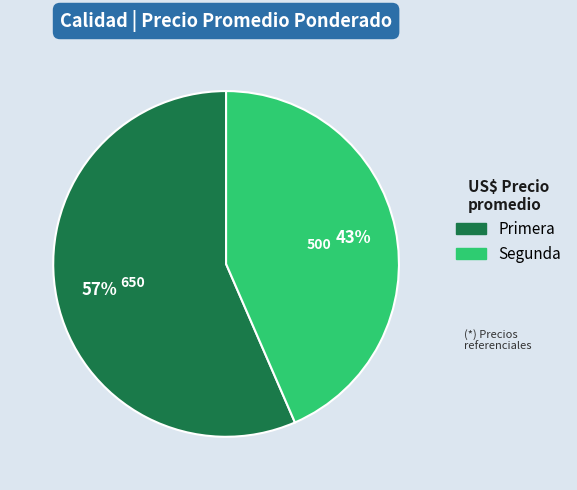

What percentage is the Segunda slice, to the nearest percent?

43%